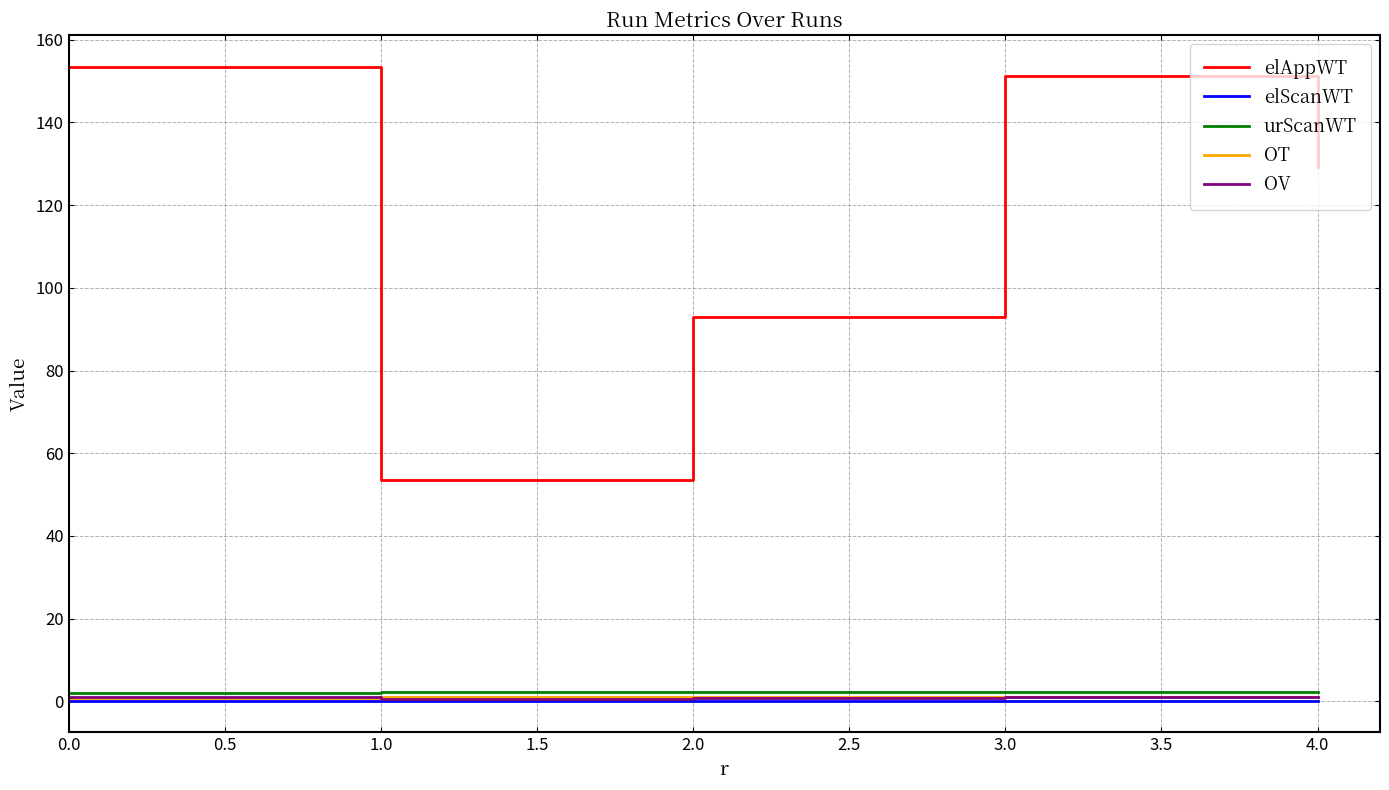

Which series has the largest total across all categories?

elAppWT